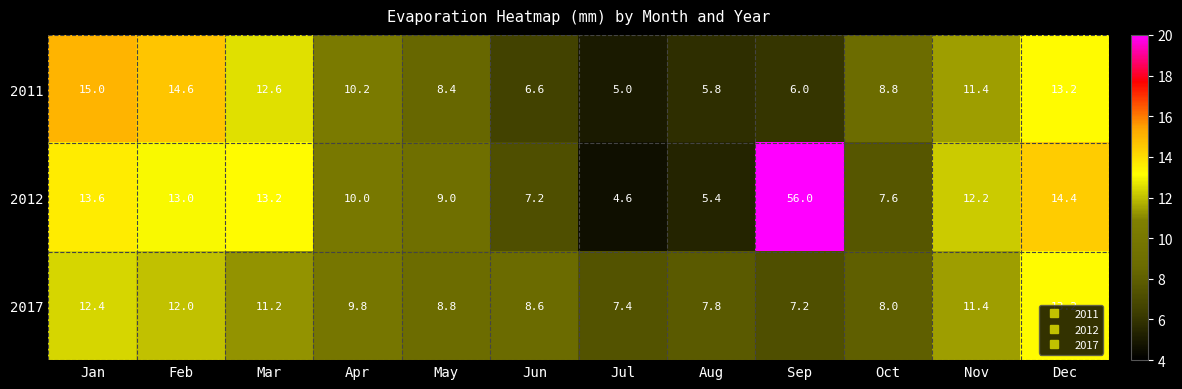

What is the difference between the 2012 values at Aug and Jun?

1.8